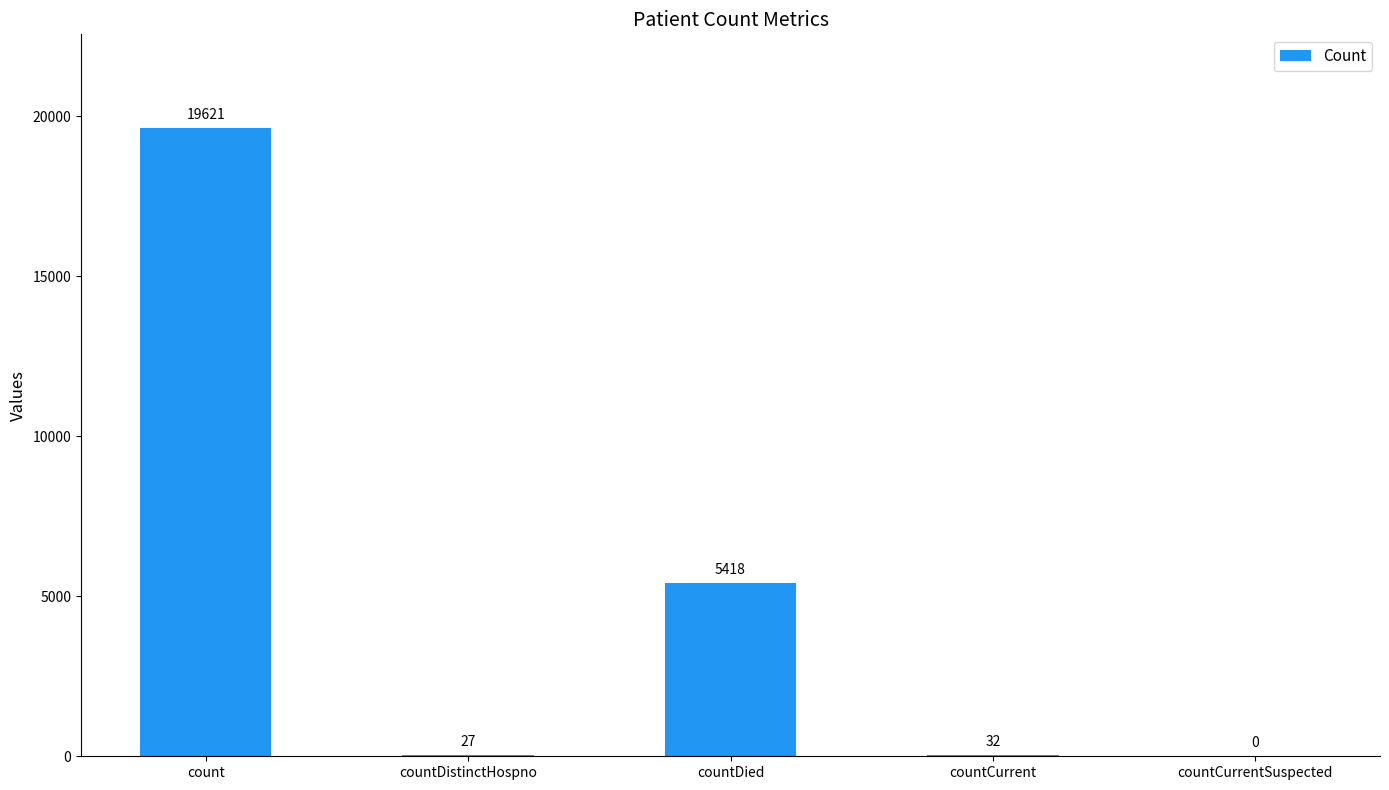

Reading left to right, transcribe all the data shown in this chart.

19621	27	5418	32	0